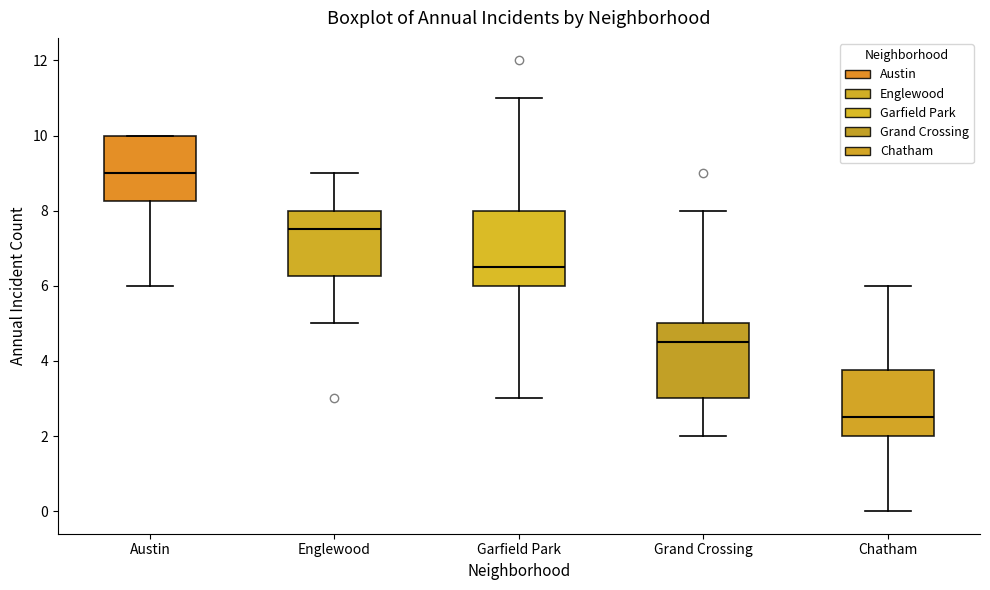

Reading left to right, read every box against the y-axis: the position of its median line, the range the box covers, and the ends of its whiskers. The values are not printed on the chart, so give them approximately, as read against the axis.

Austin: median 9.0, box 8.2 to 10.0, whiskers 6.0 to 10.0
Englewood: median 7.6, box 6.2 to 8.0, whiskers 5.0 to 9.0
Garfield Park: median 6.6, box 6.0 to 8.0, whiskers 3.0 to 11.0
Grand Crossing: median 4.6, box 3.0 to 5.0, whiskers 2.0 to 8.0
Chatham: median 2.6, box 2.0 to 3.8, whiskers 0.0 to 6.0